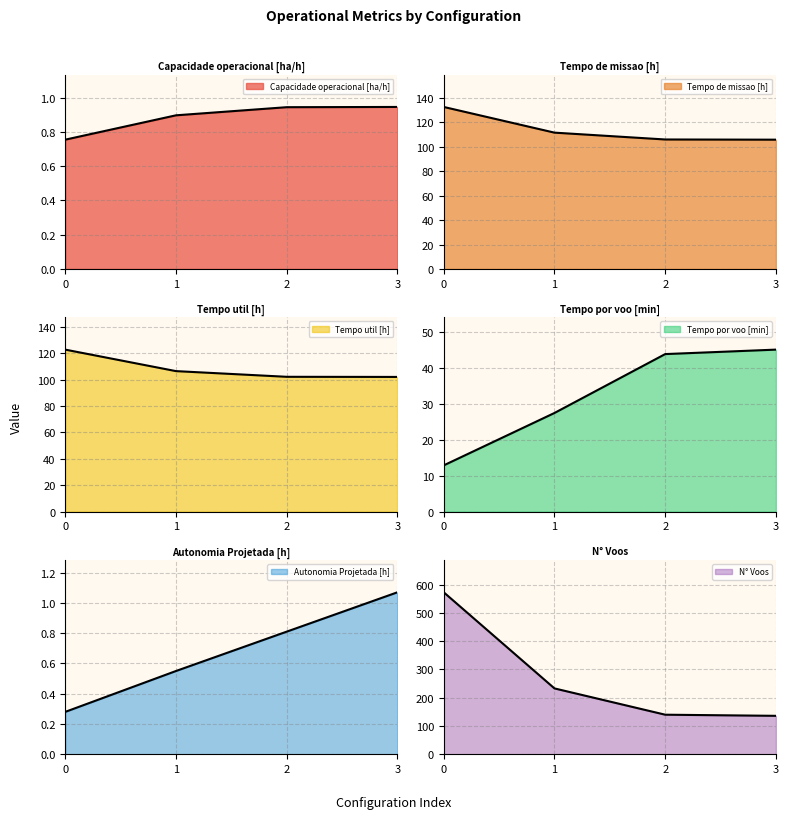

Reading left to right, list all the values displayed in this chart.

Capacidade operacional [ha/h]: 0.8	0.9	0.9	0.9
Tempo de missao [h]: 132.6	111.5	106.0	105.8
Tempo util [h]: 122.8	106.5	102.2	102.1
Tempo por voo [min]: 12.9	27.4	43.8	45.0
Autonomia Projetada [h]: 0.3	0.6	0.8	1.1
N° Voos: 573.0	233.0	140.0	136.0